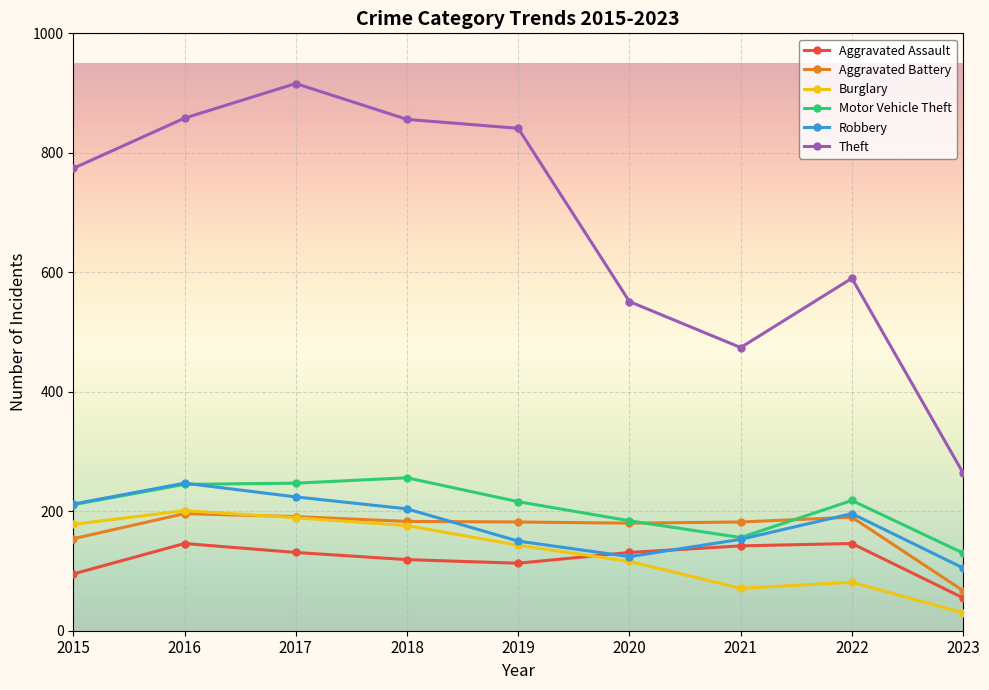

Which label corresponds to the smallest value in the chart?

2023